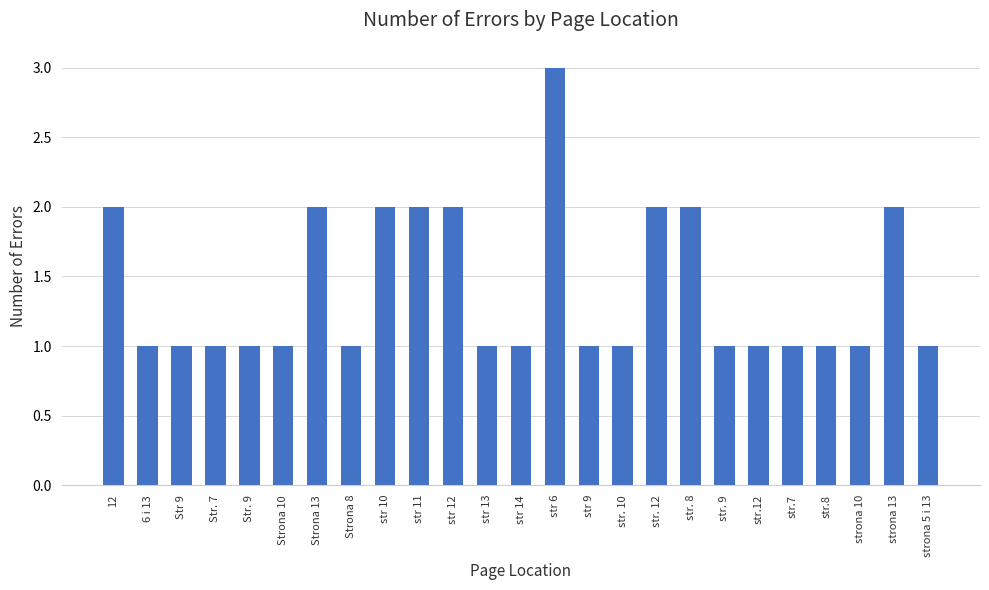

Reading right to left, extract all data points from this chart.

strona 5 i 13=1	strona 13=2	strona 10=1	str.8=1	str.7=1	str.12=1	str. 9=1	str. 8=2	str. 12=2	str. 10=1	str 9=1	str 6=3	str 14=1	str 13=1	str 12=2	str 11=2	str 10=2	Strona 8=1	Strona 13=2	Strona 10=1	Str. 9=1	Str. 7=1	Str 9=1	6 i 13=1	12=2